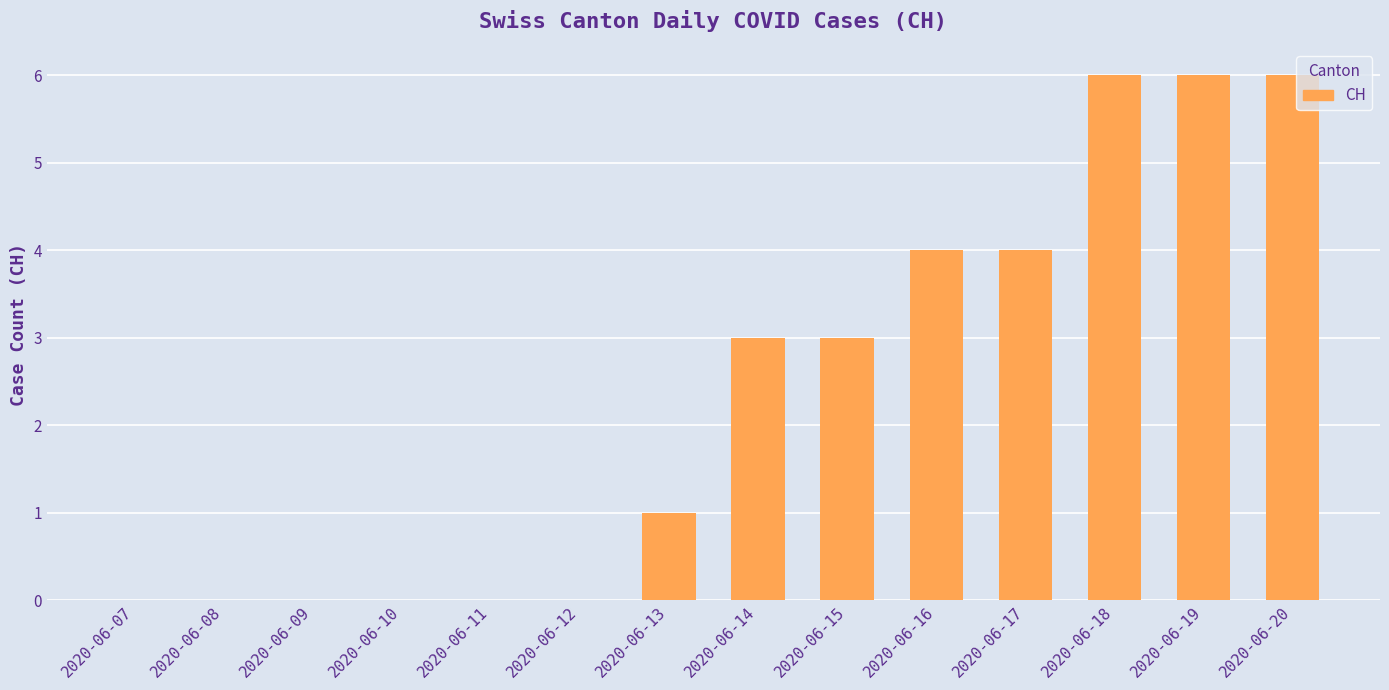

Are the bars horizontal?

No